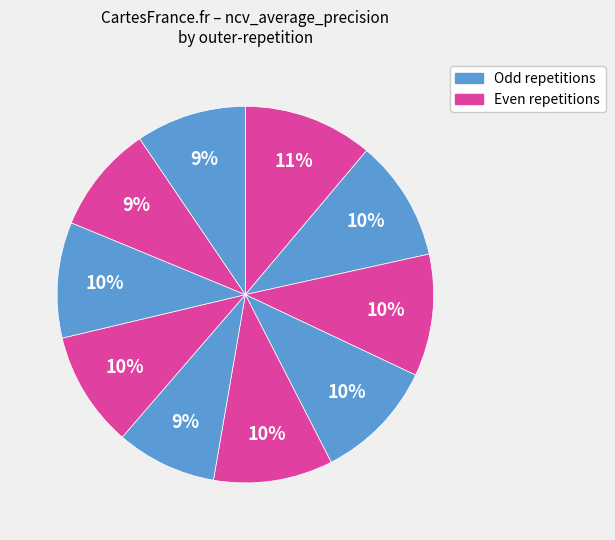

Count the number of slices in the pie.

10